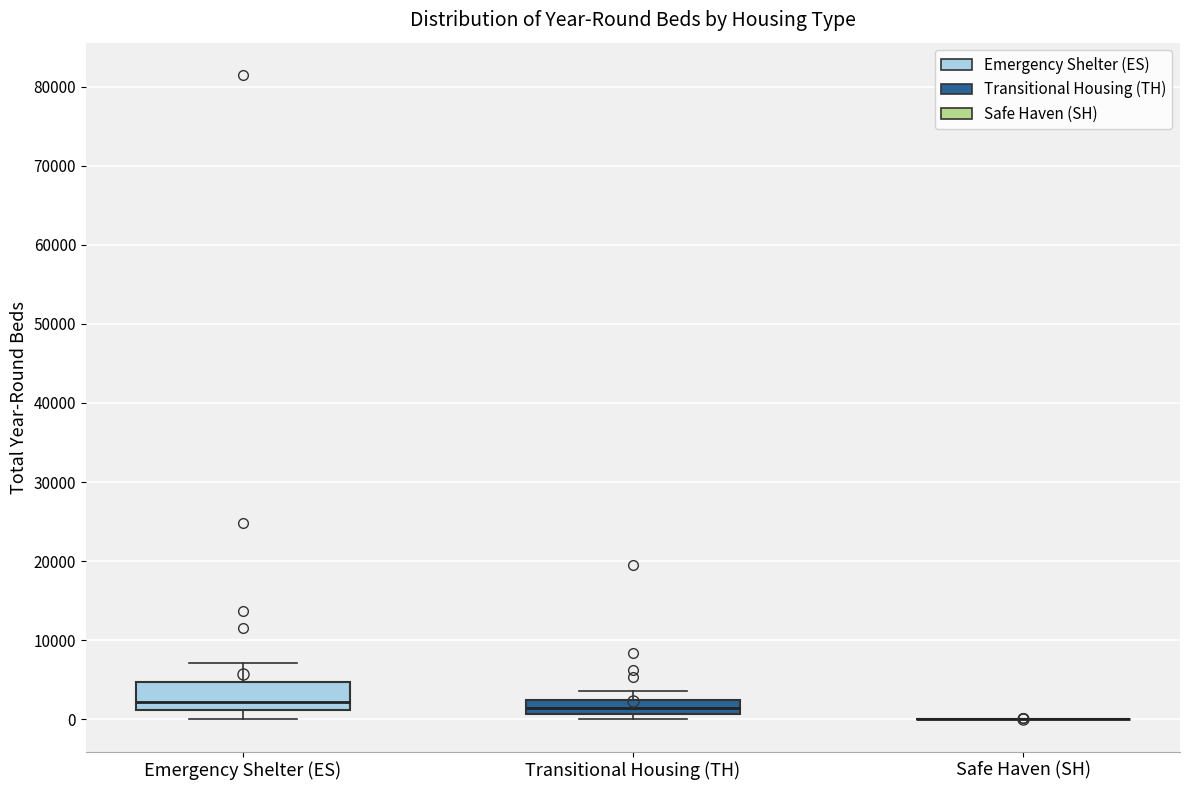

Reading left to right, transcribe this box plot: for each box, give where its median line is, the range the box spans, and where its two whiskers end, as read against the y-axis. The values are not printed on the chart, so give them approximately, as read against the axis.

Emergency Shelter (ES): median 2000, box 1000 to 5000, whiskers 0 to 7000
Transitional Housing (TH): median 1000 (inside the box), box 1000 to 2000, whiskers 0 to 4000
Safe Haven (SH): box collapsed to a line at 0, whiskers 0 to 0